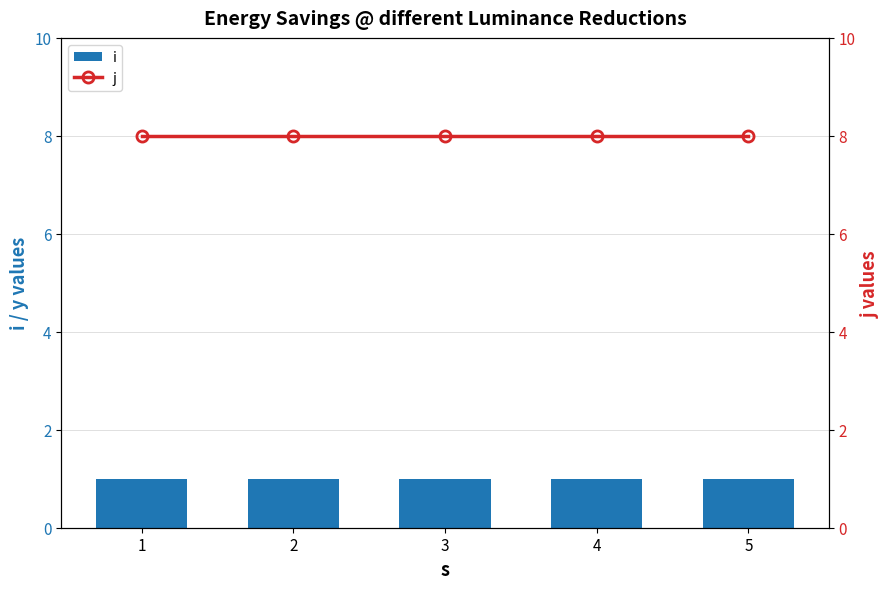

Reading right to left, list all the values displayed in this chart.

i: 5=1	4=1	3=1	2=1	1=1
j: 5=8	4=8	3=8	2=8	1=8